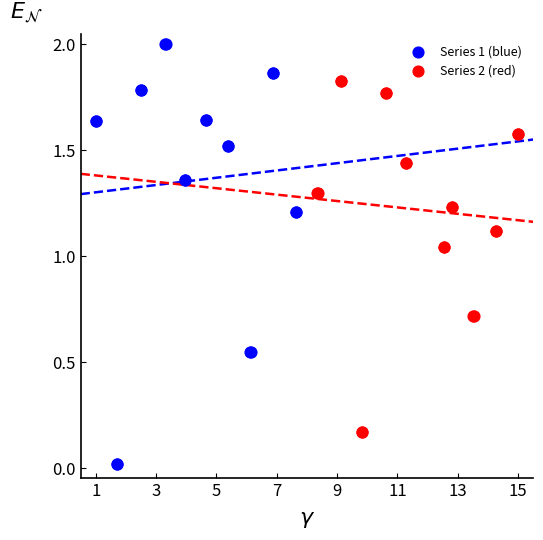

Which series has the widest spread of Y values?

Series 1 (blue)